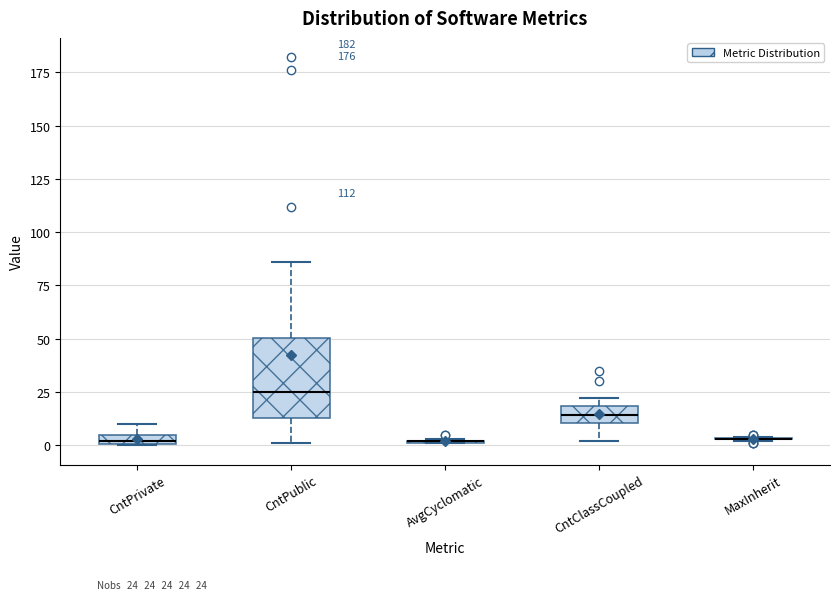

Comparing the boxes themselves (not the whiskers), which one is the tallest?

CntPublic